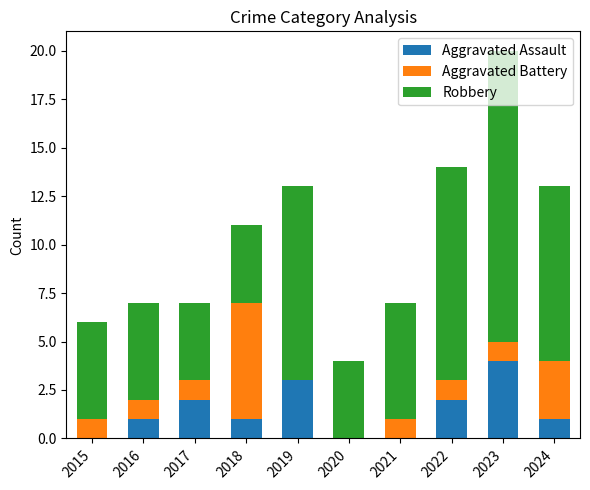

At which category is the sum across all series the highest?

2023